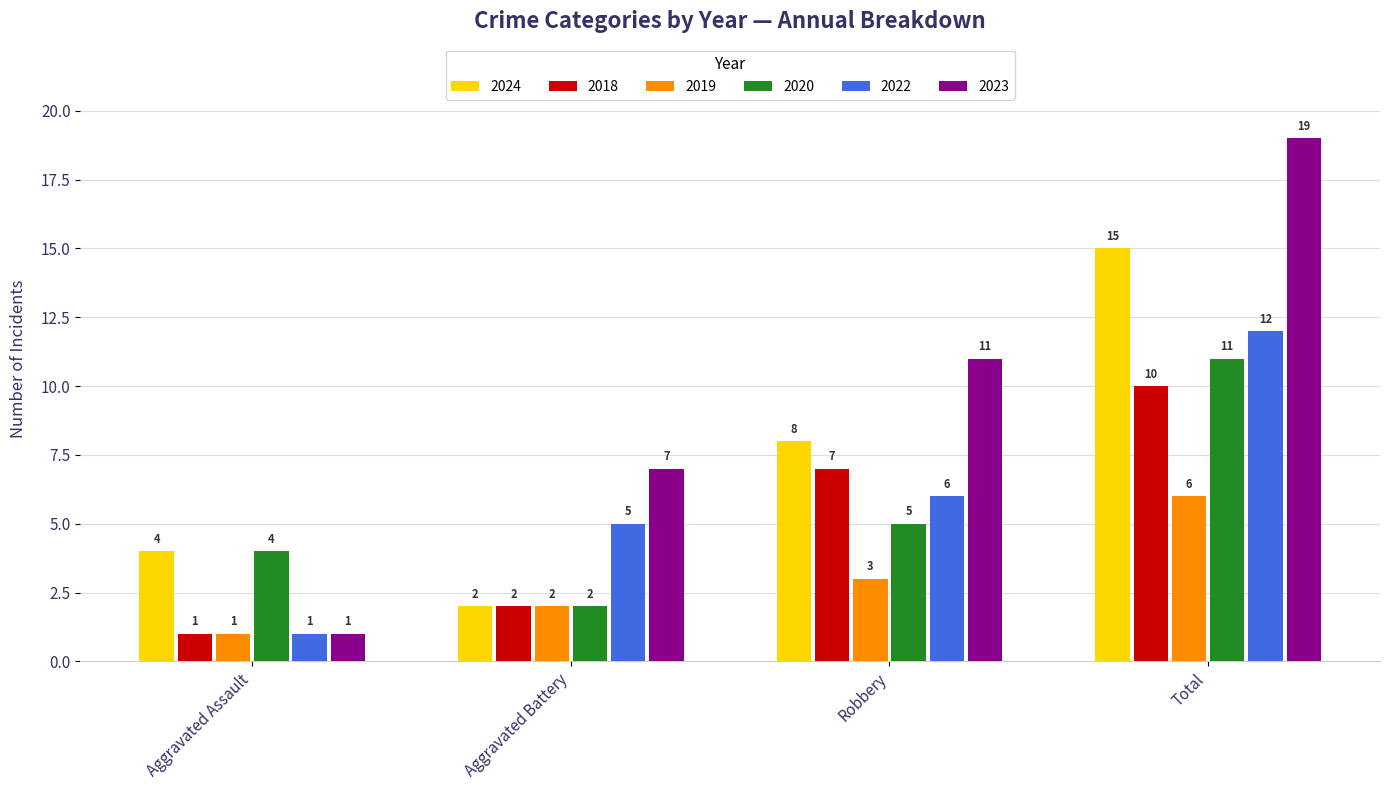

Reading right to left, extract all data points from this chart.

2024: Total=15	Robbery=8	Aggravated Battery=2	Aggravated Assault=4
2018: Total=10	Robbery=7	Aggravated Battery=2	Aggravated Assault=1
2019: Total=6	Robbery=3	Aggravated Battery=2	Aggravated Assault=1
2020: Total=11	Robbery=5	Aggravated Battery=2	Aggravated Assault=4
2022: Total=12	Robbery=6	Aggravated Battery=5	Aggravated Assault=1
2023: Total=19	Robbery=11	Aggravated Battery=7	Aggravated Assault=1